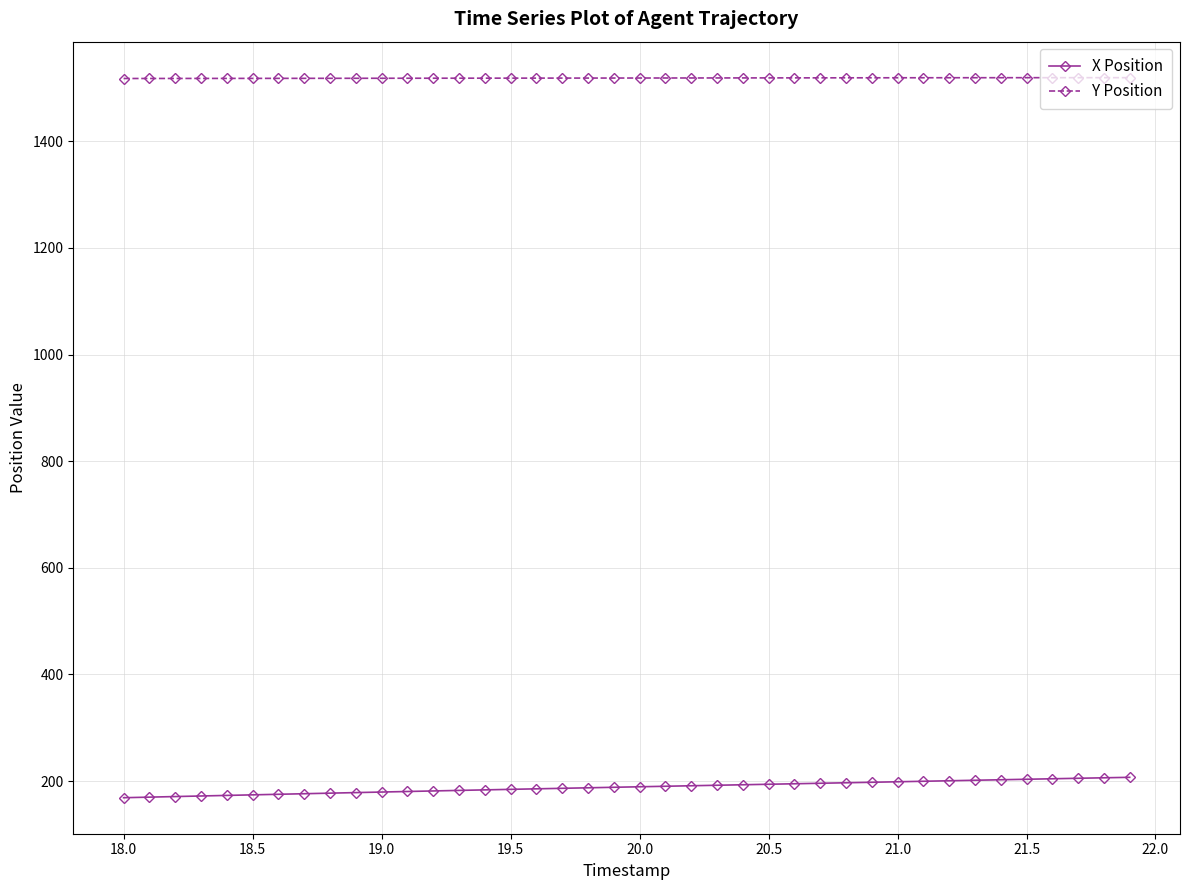

List the series in order of their overall mean, lowest first.

X Position, Y Position